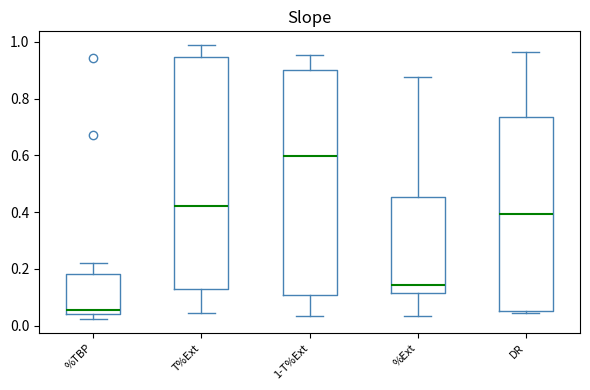

Comparing the boxes themselves (not the whiskers), which one is the tallest?

T%Ext